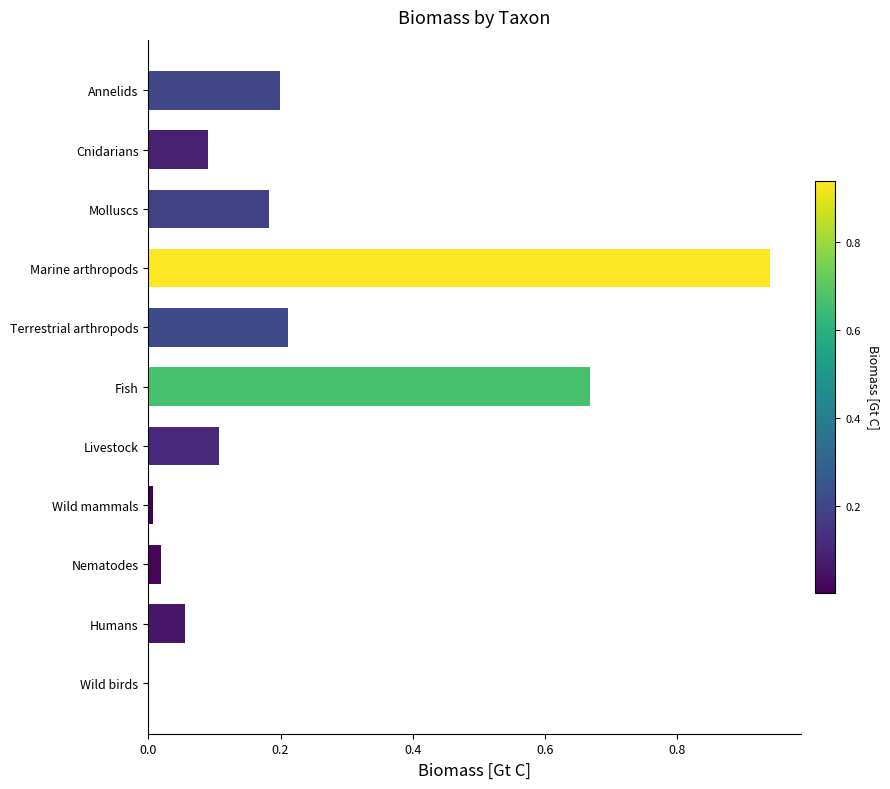

The value at Wild mammals is 0.0. True or false?

True